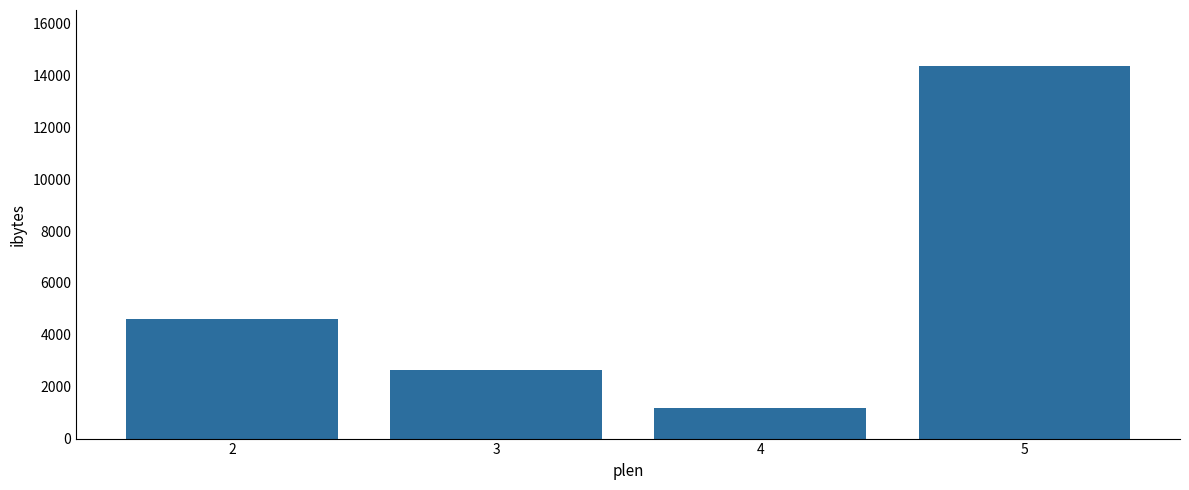

At which category does the chart reach its peak across all series?

5